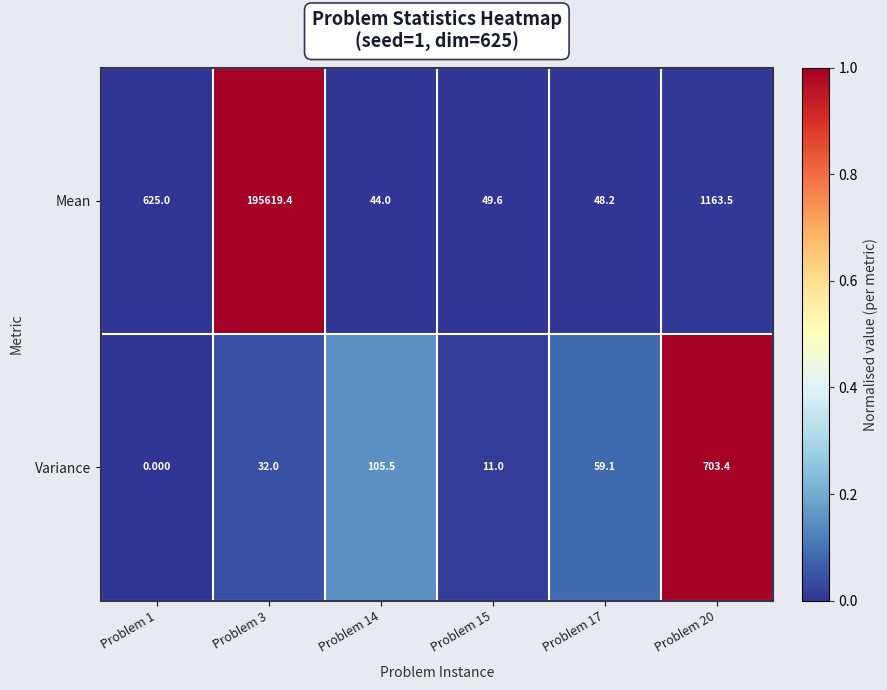

What is the spread (max minus min) of values at Problem 20?

460.1